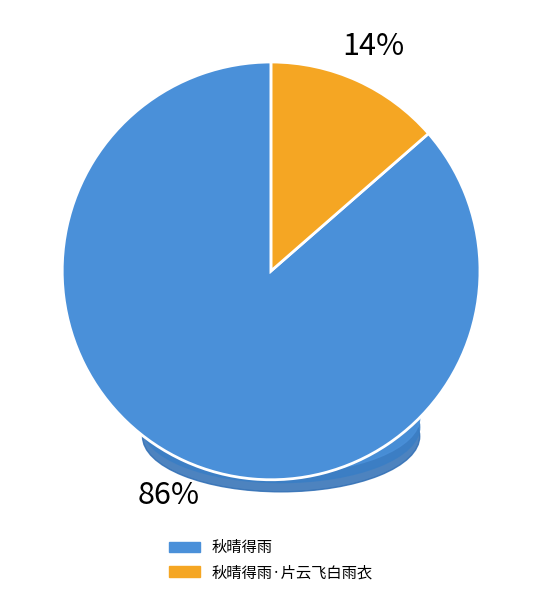

Is there a majority slice in this chart?

Yes